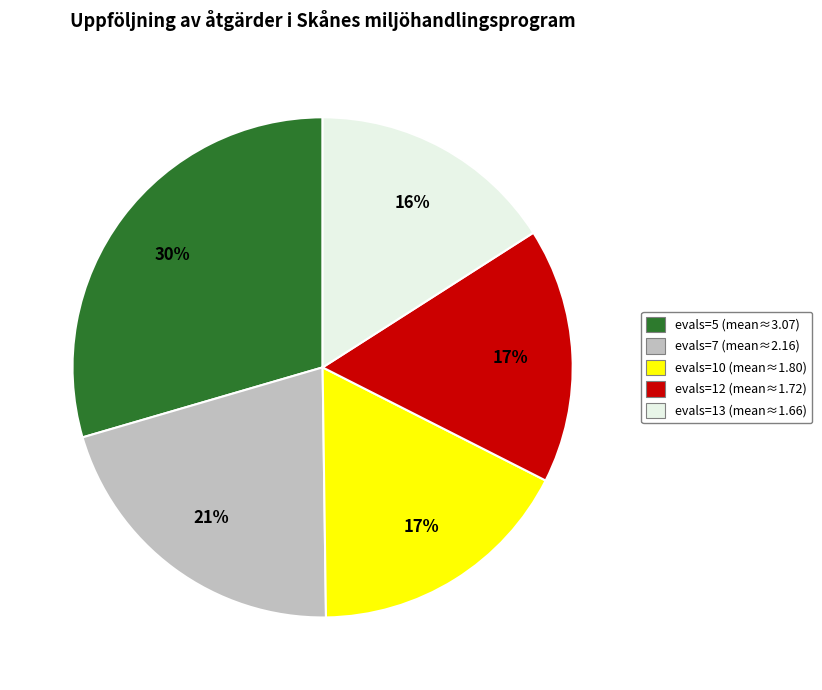

What percentage is the evals=12 slice, to the nearest percent?

17%